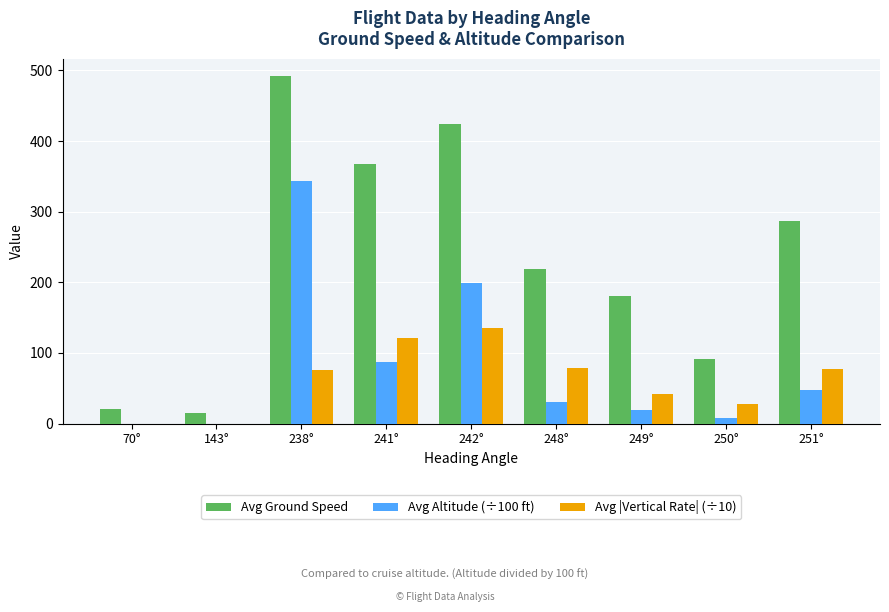

Are the bars grouped side by side (vs. stacked)?

Yes